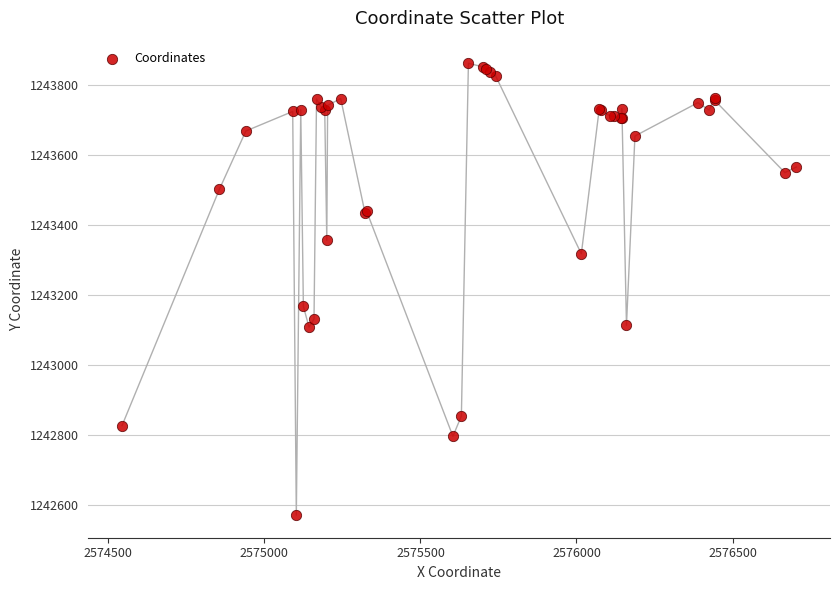

What Y value in the scatter plot is closest to 1243216?

1243167.3